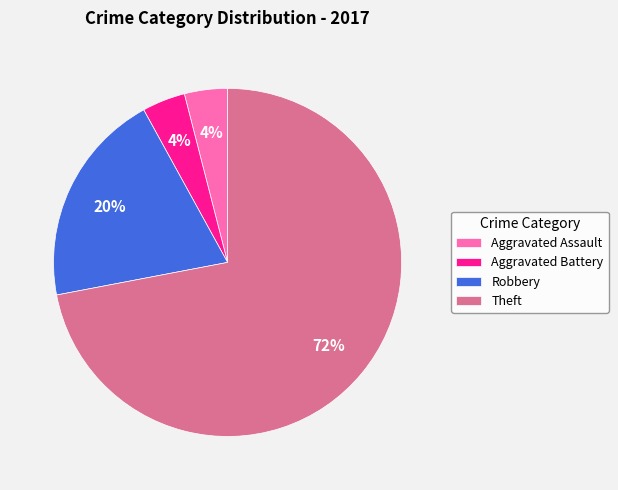

Which slice is the largest?

Theft